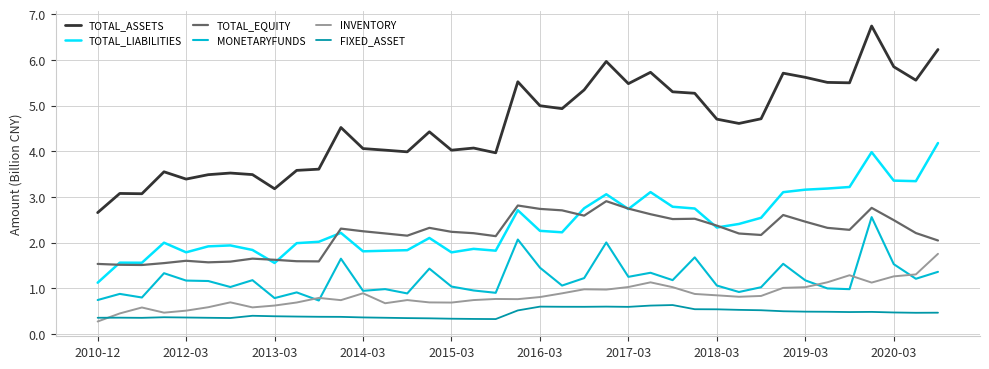

List the series in order of their peak value, lowest first.

FIXED_ASSET, INVENTORY, MONETARYFUNDS, TOTAL_EQUITY, TOTAL_LIABILITIES, TOTAL_ASSETS